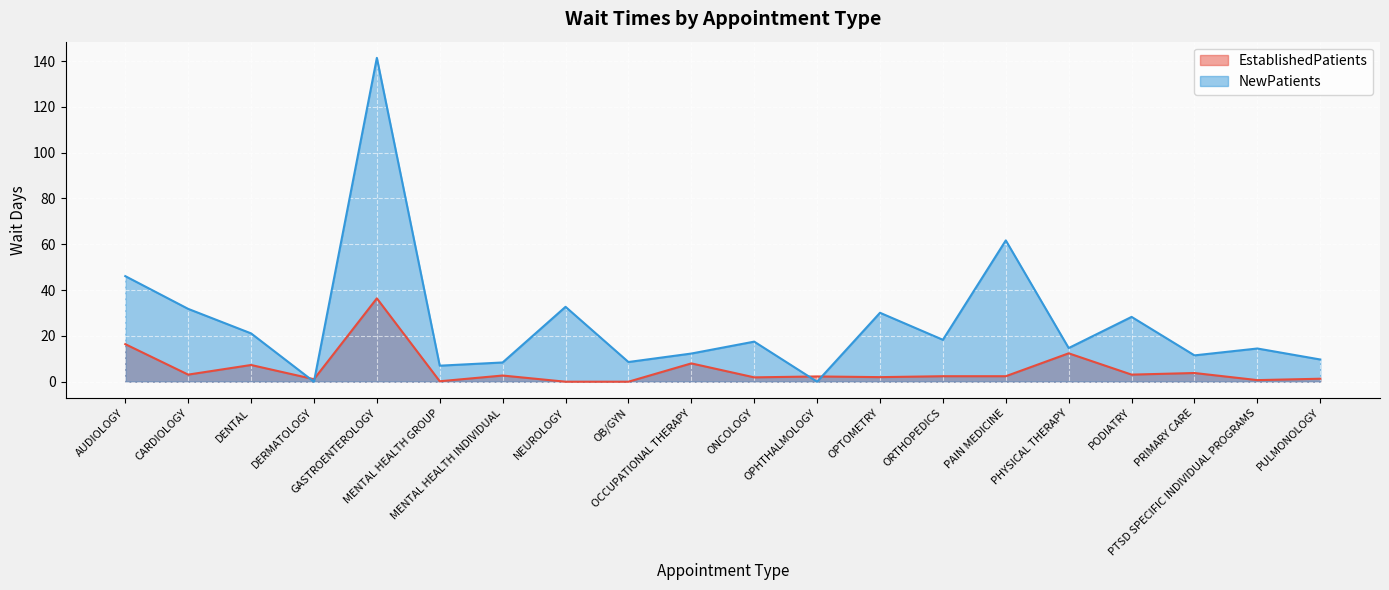

At which category does the chart reach its peak across all series?

GASTROENTEROLOGY